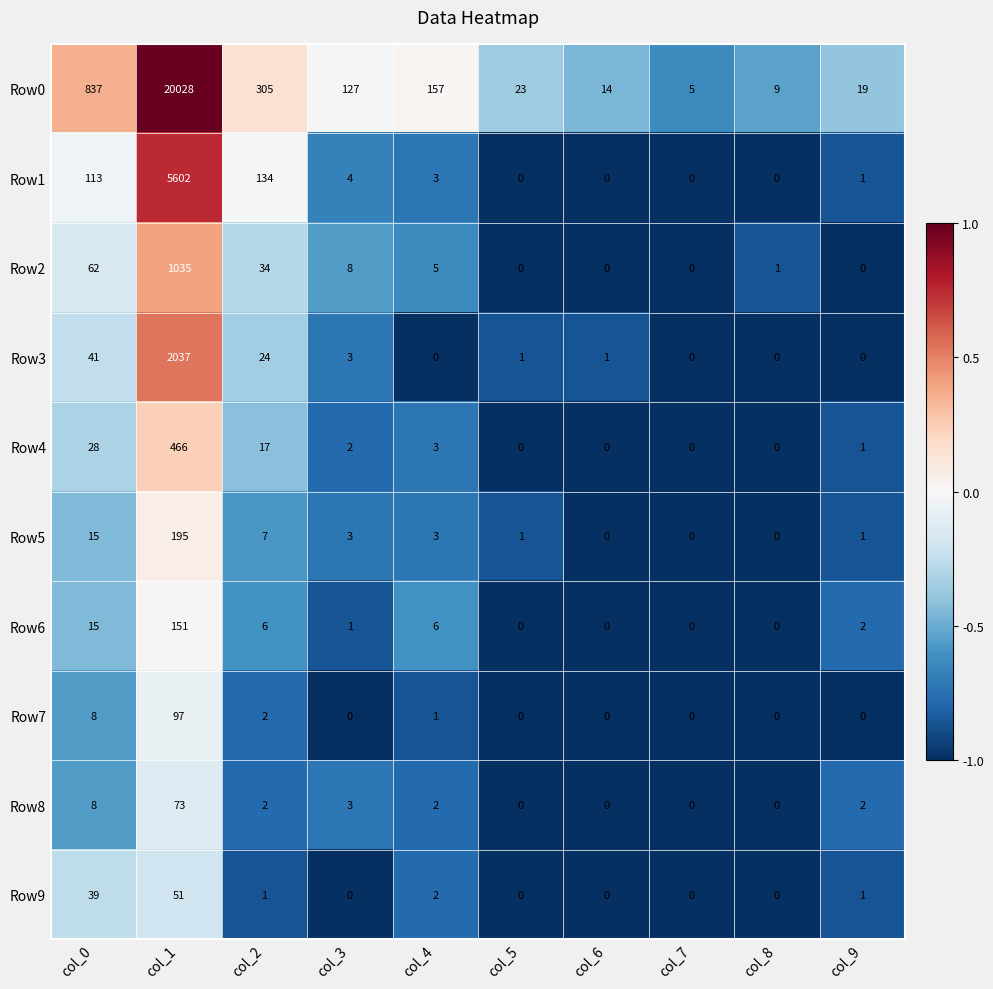

Which series changed the most between col_1 and col_5?

Row0